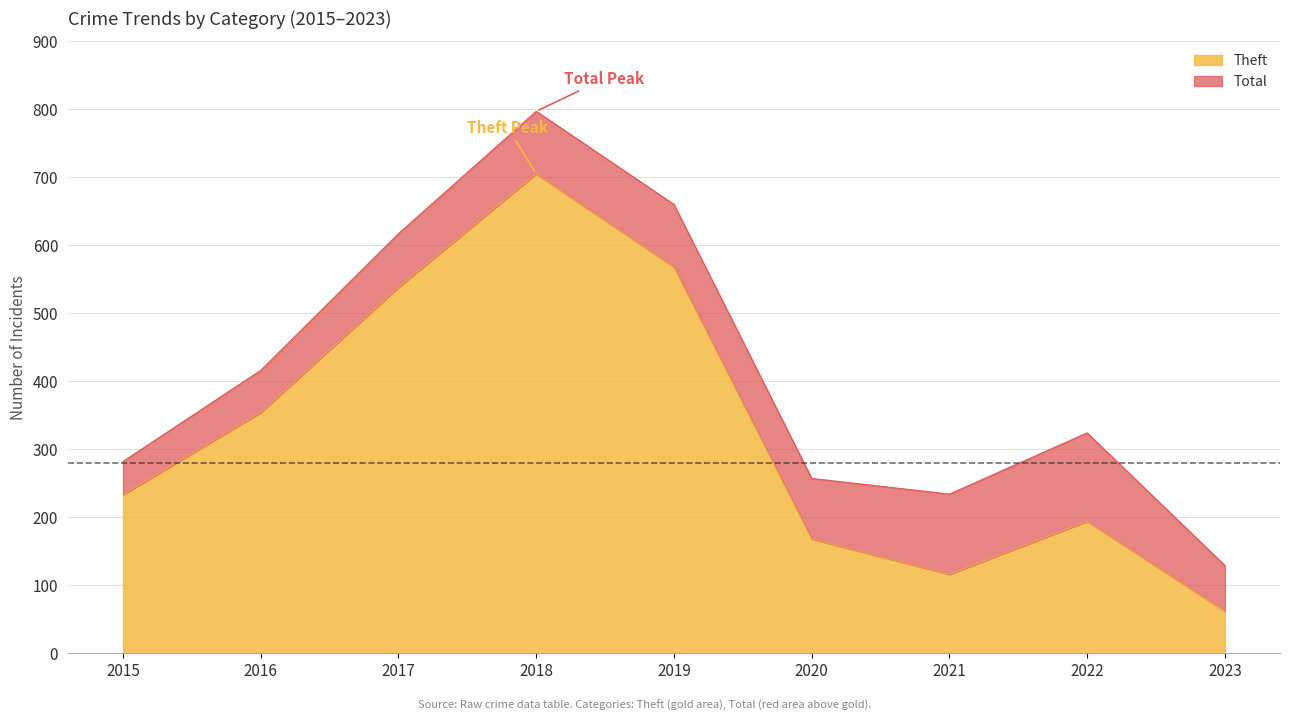

What is the highest value of the Theft series?

705